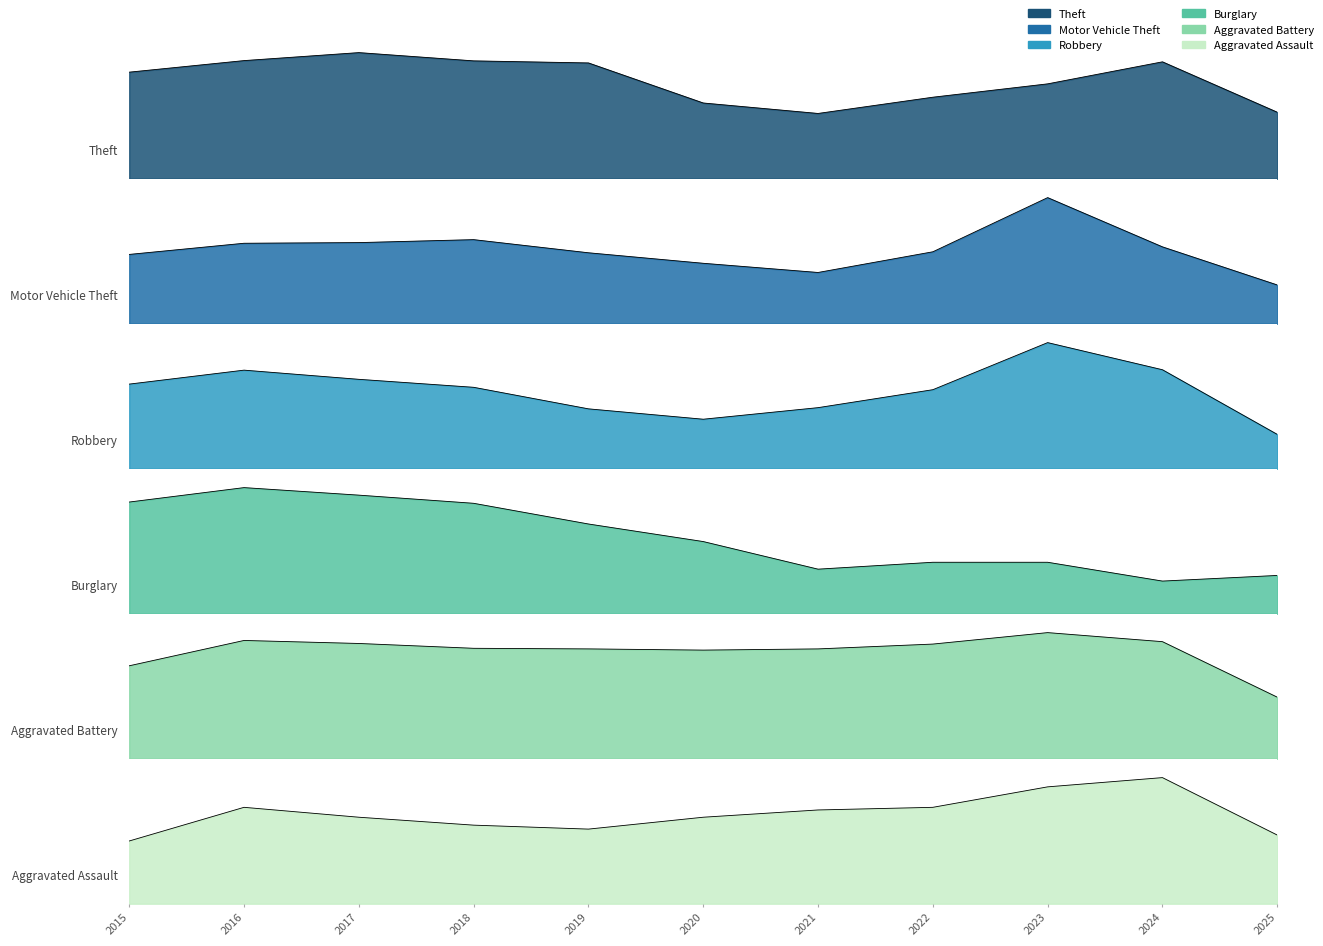

What is the difference between the maximum and minimum values in the Aggravated Assault series?

96